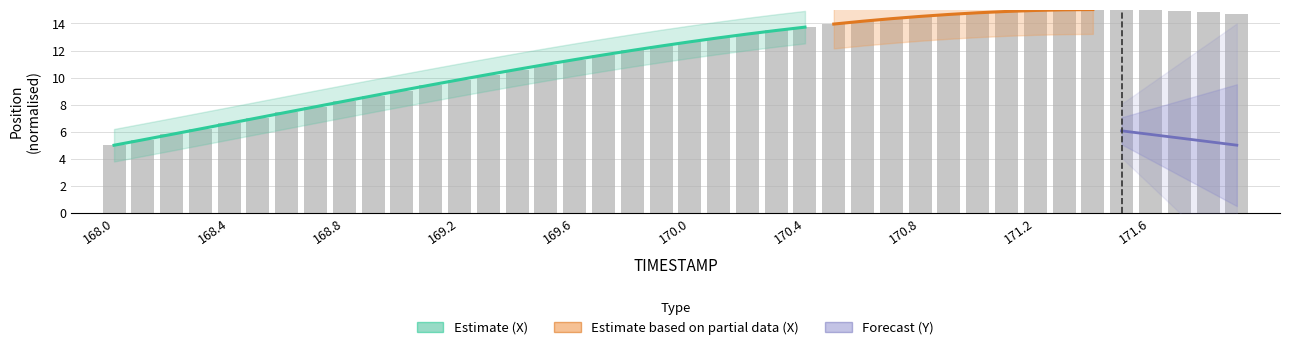

Reading left to right, list all the values displayed in this chart.

5.0	5.4	5.8	6.2	6.6	7.0	7.4	7.8	8.2	8.6	9.0	9.4	9.8	10.2	10.6	11.0	11.3	11.7	12.0	12.3	12.7	13.0	13.2	13.5	13.8	14.0	14.2	14.4	14.5	14.7	14.8	14.9	14.9	15.0	15.0	15.0	15.0	14.9	14.8	14.7